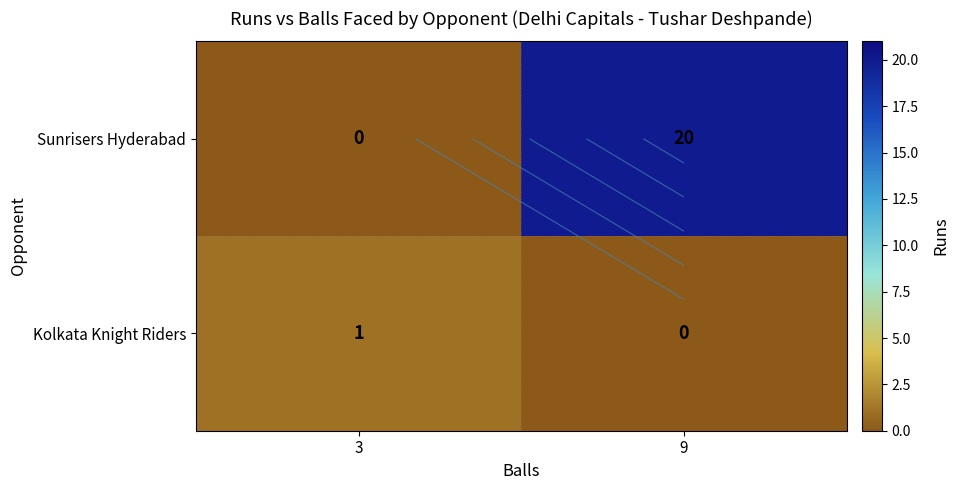

Which series changed the most between 3 and 9?

Sunrisers Hyderabad